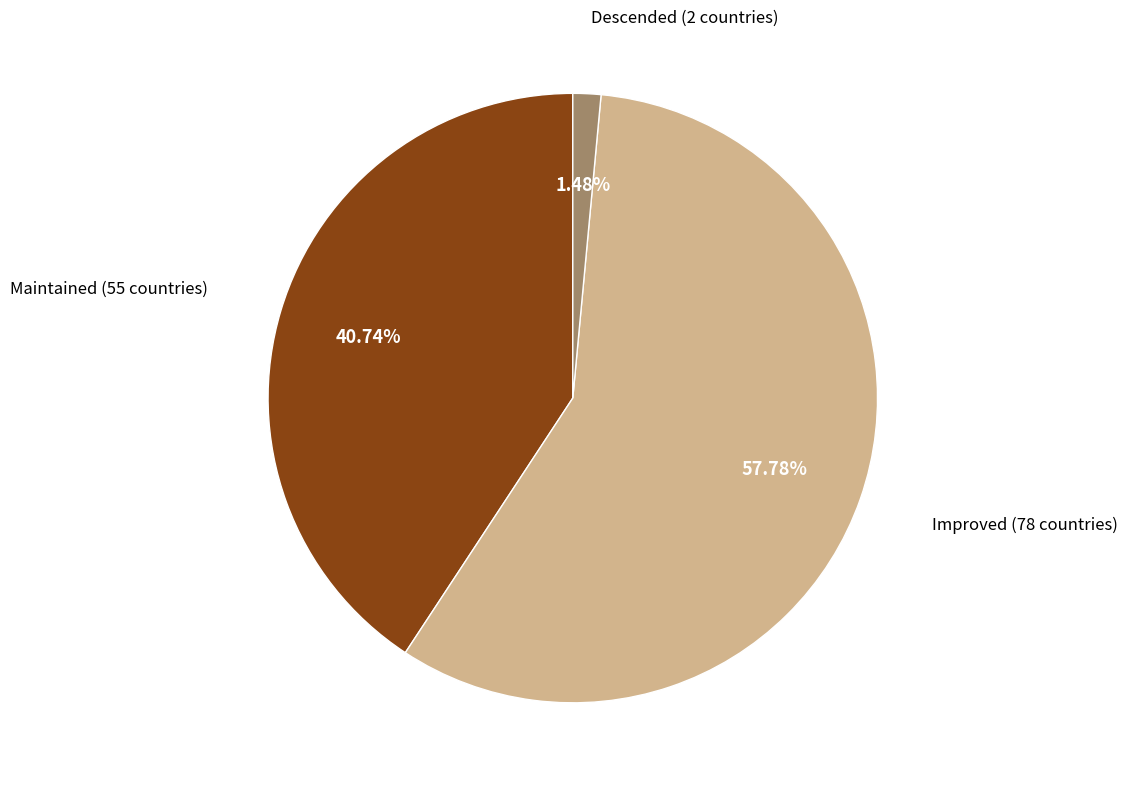

Is Improved (78 countries) the majority of the pie?

Yes